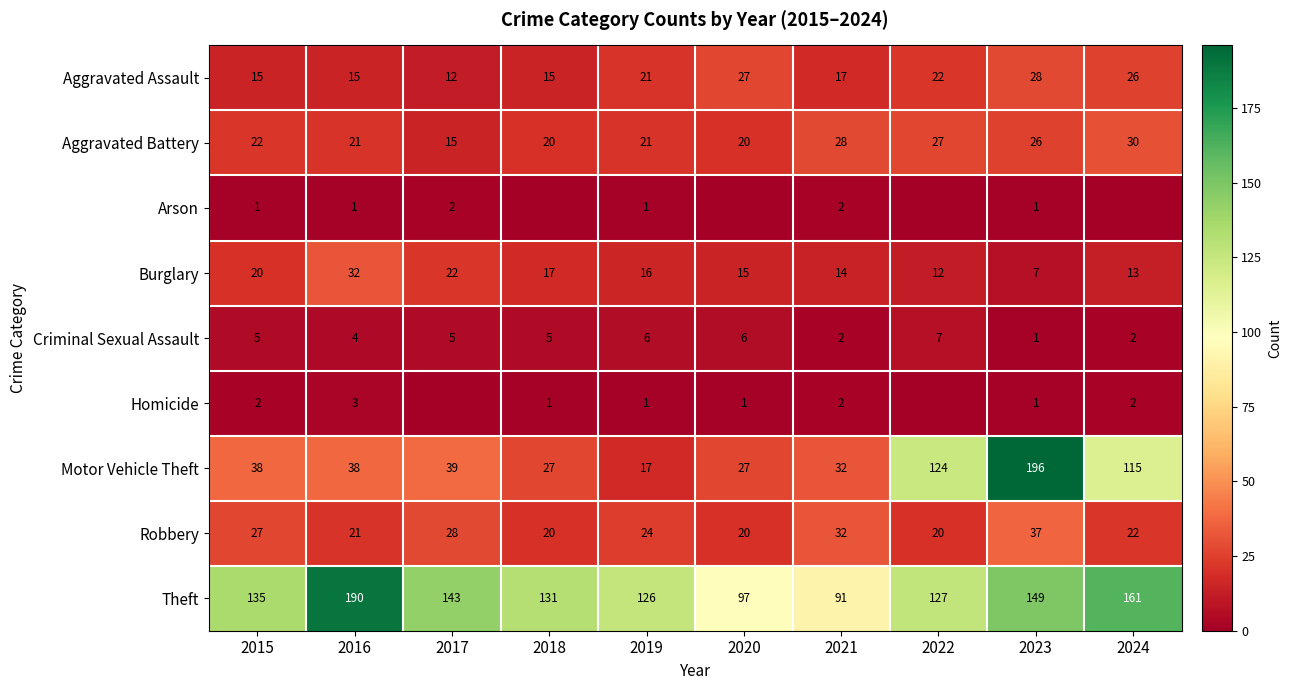

List the labels in order of Theft value, largest first.

2016, 2024, 2023, 2017, 2015, 2018, 2022, 2019, 2020, 2021